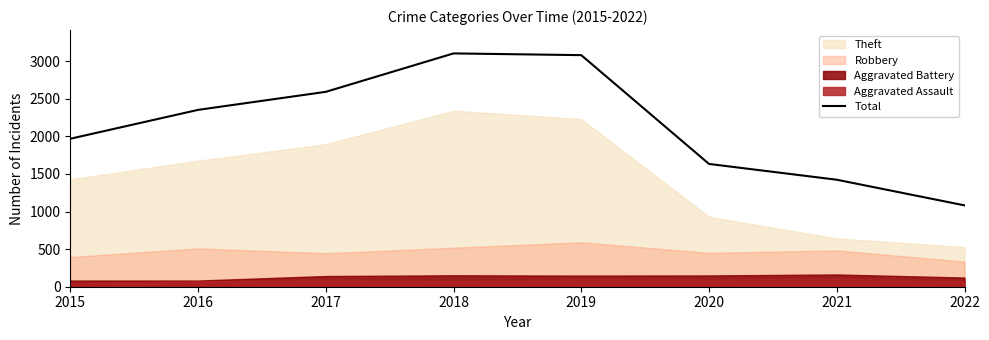

Where does the data first go above 2352?

2017